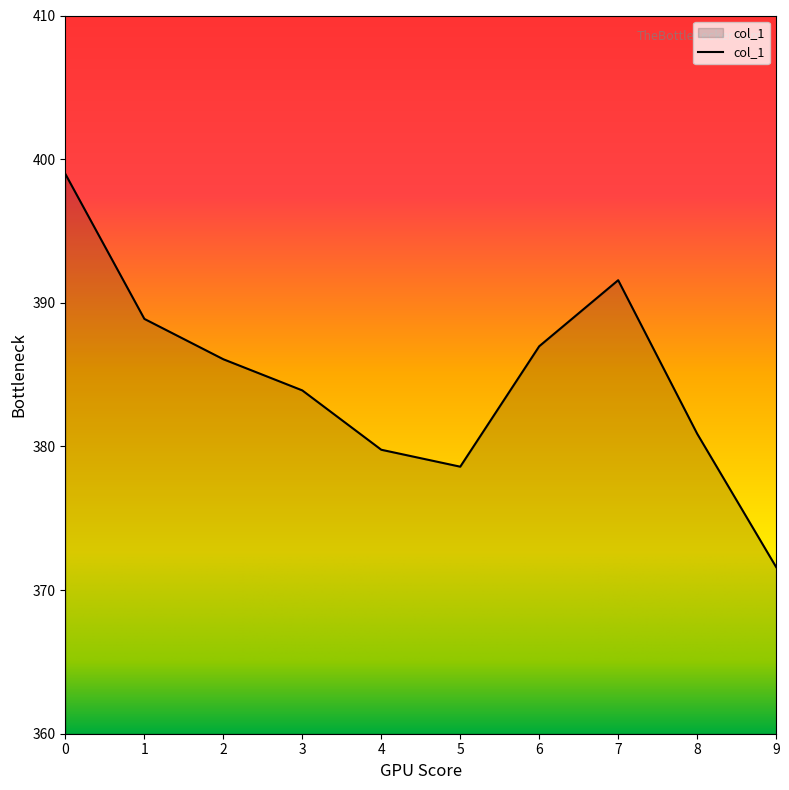

What is the ratio of the value at 4 to the value at 5?

1.0